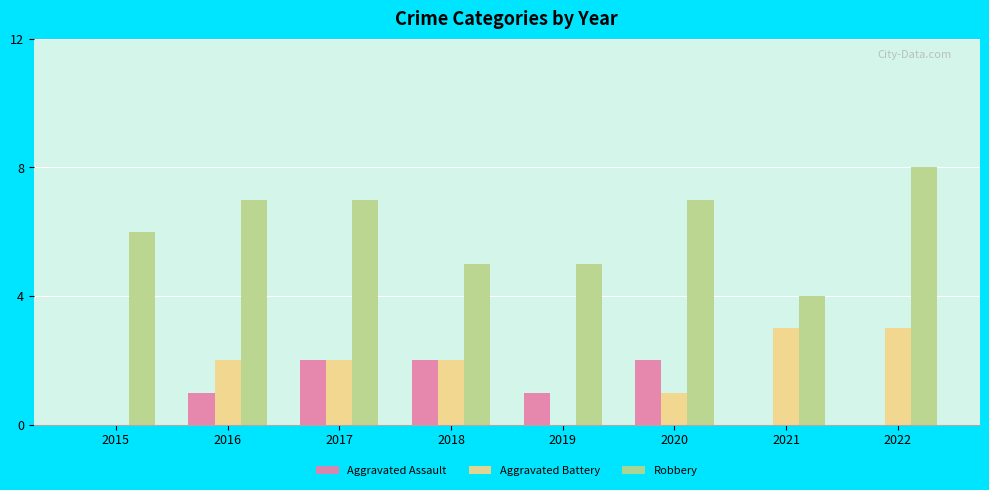

What are all the series names shown in the legend?

Aggravated Assault, Aggravated Battery, Robbery